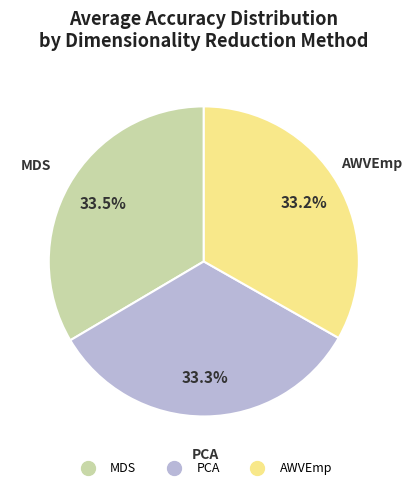

How much of the chart is everything except MDS?

66.5%